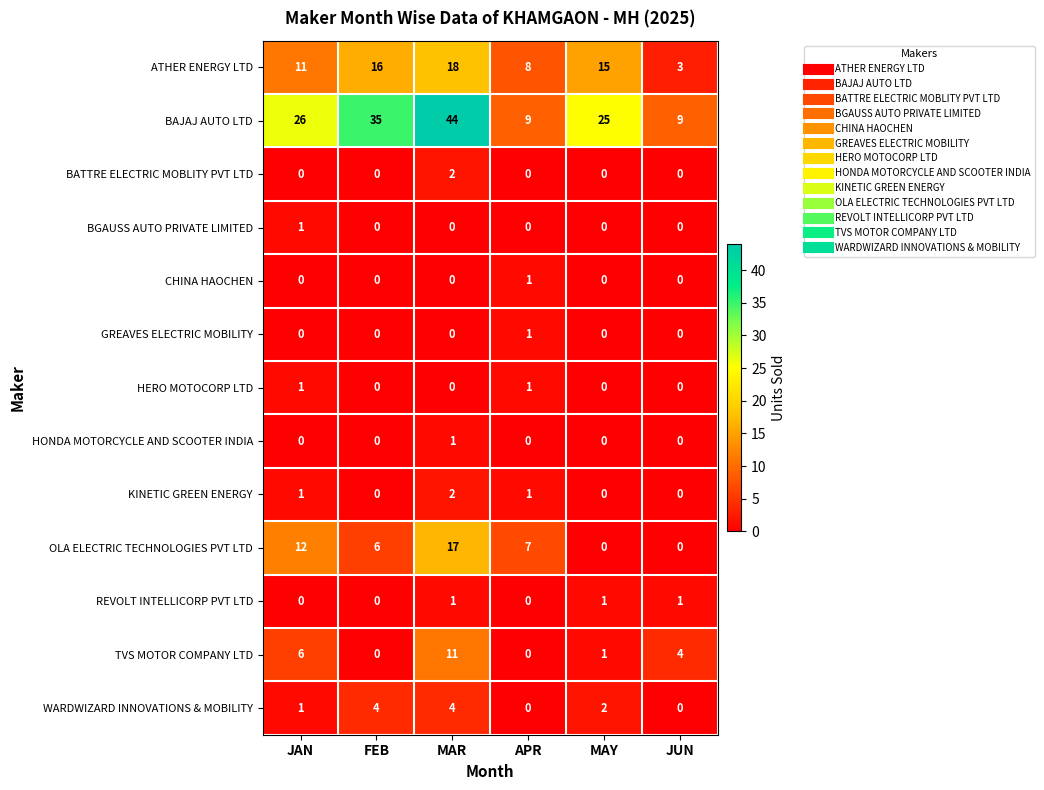

Count the number of categories in the chart.

6